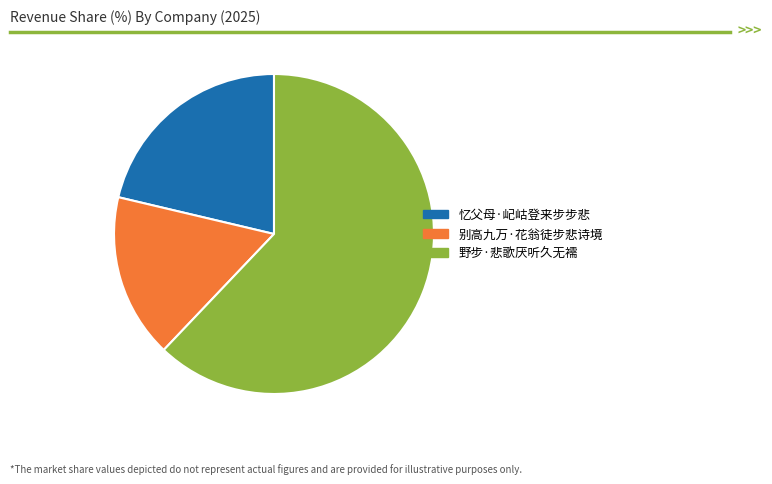

Rank the categories by value from lowest to highest.

别高九万·花翁徒步悲诗境, 忆父母·屺岵登来步步悲, 野步·悲歌厌听久无襦